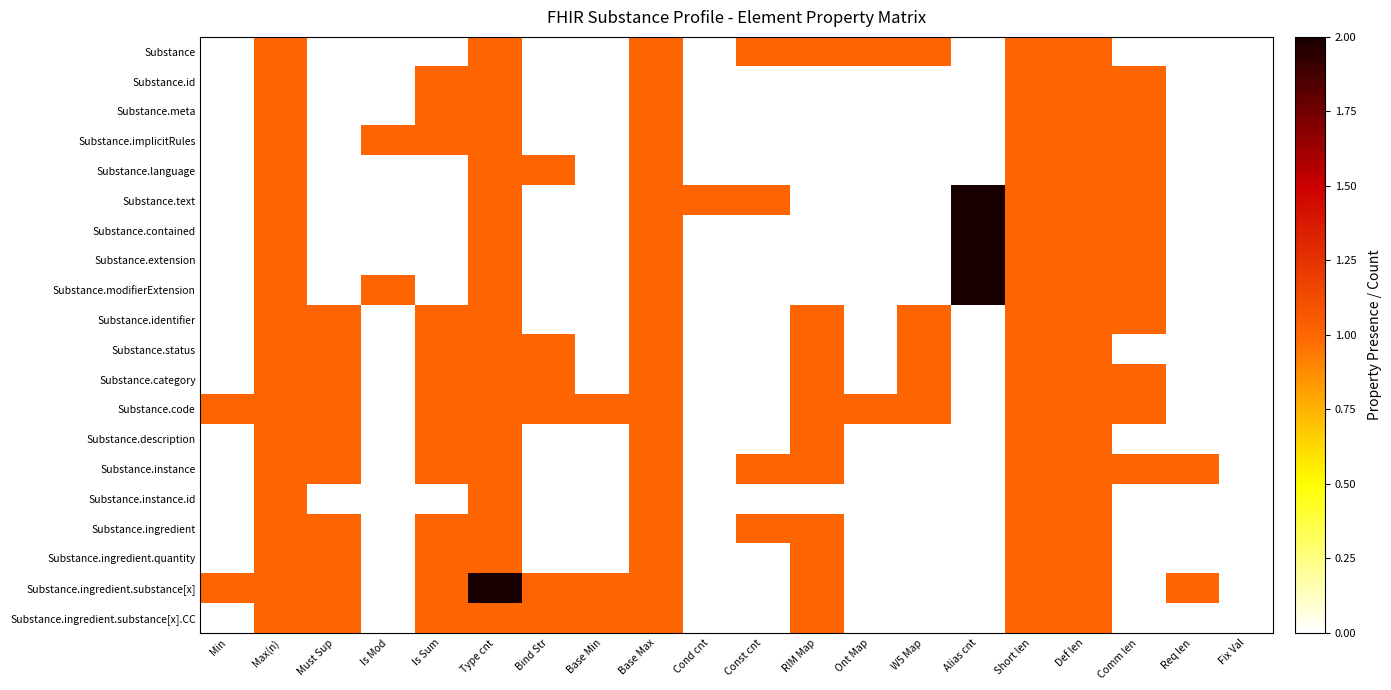

At which category is the sum across all series the highest?

Type cnt